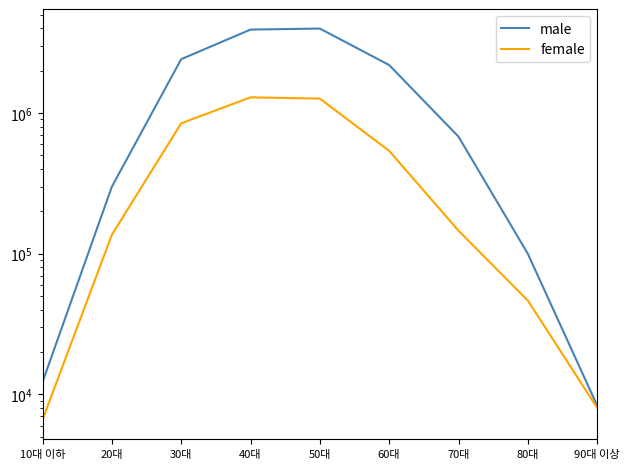

What is the highest value of the female series?

1292722